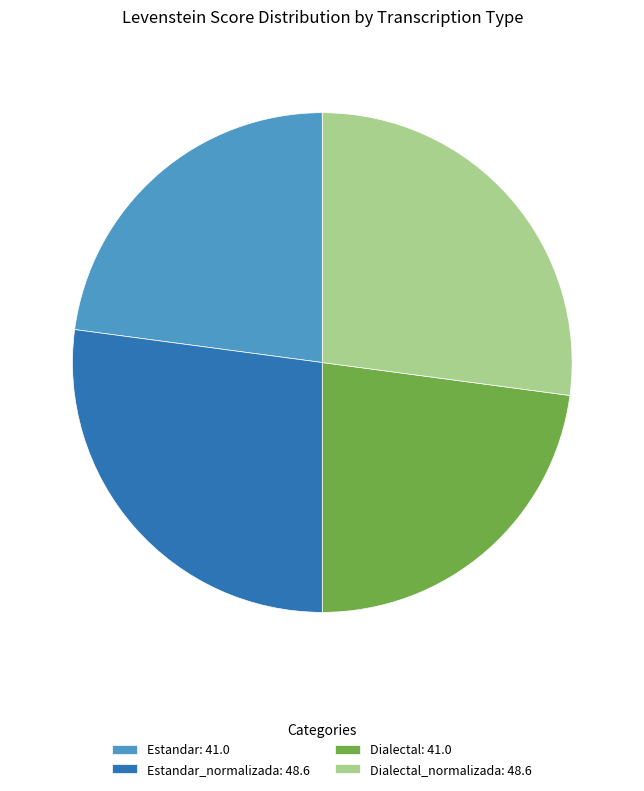

Is the sum of Estandar: 41.0 and Dialectal: 41.0 greater than half?

No